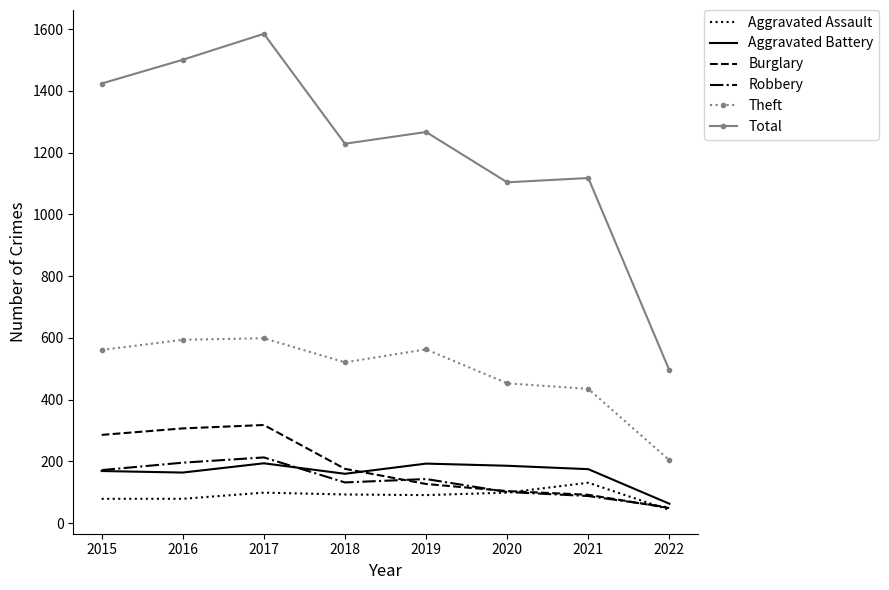

What is the average value of the Burglary series?

182